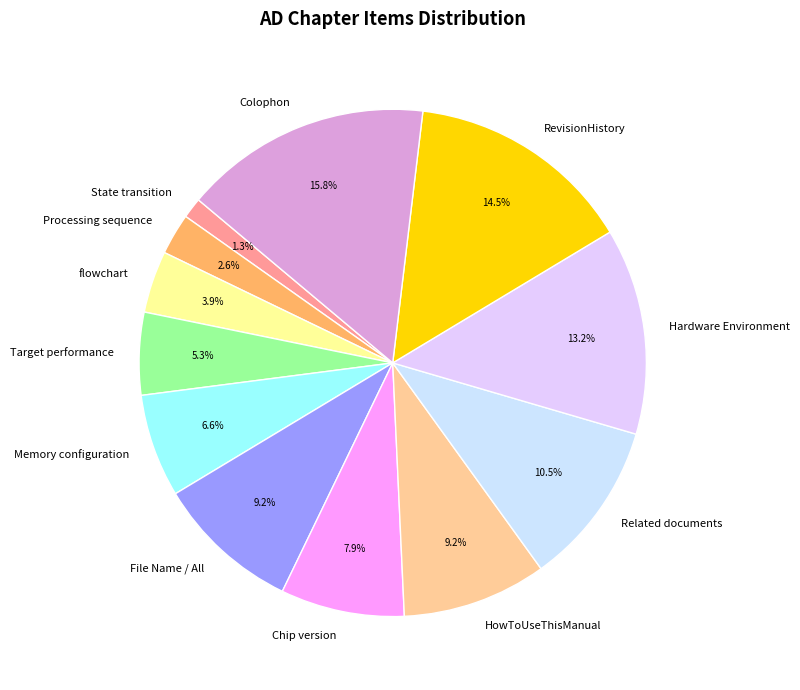

How many segments does this pie chart have?

12